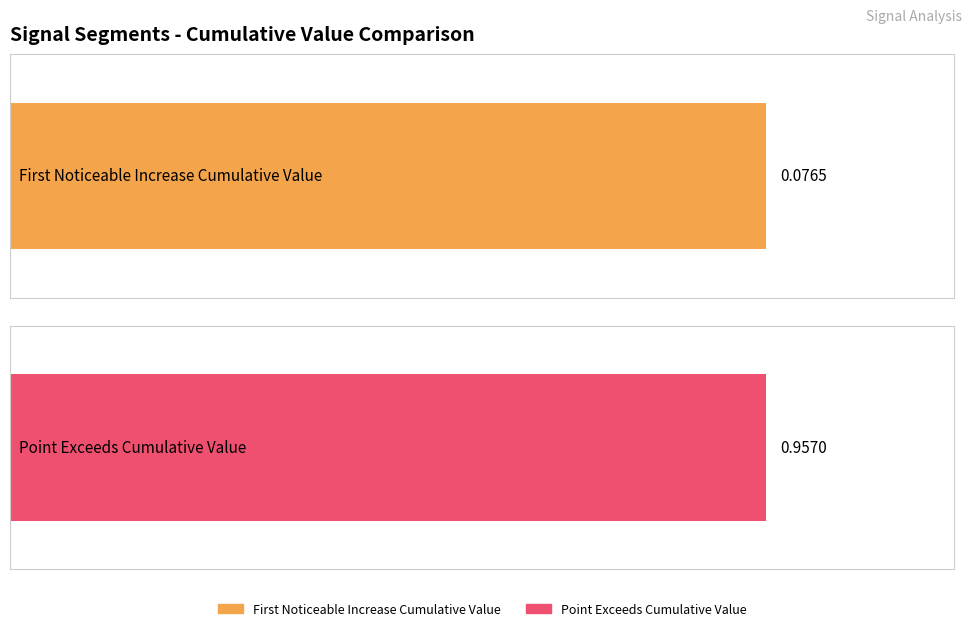

What are all the series names shown in the legend?

First_Noticeable_Increase_Cumulative_Value, Point_Exceeds_Cumulative_Value